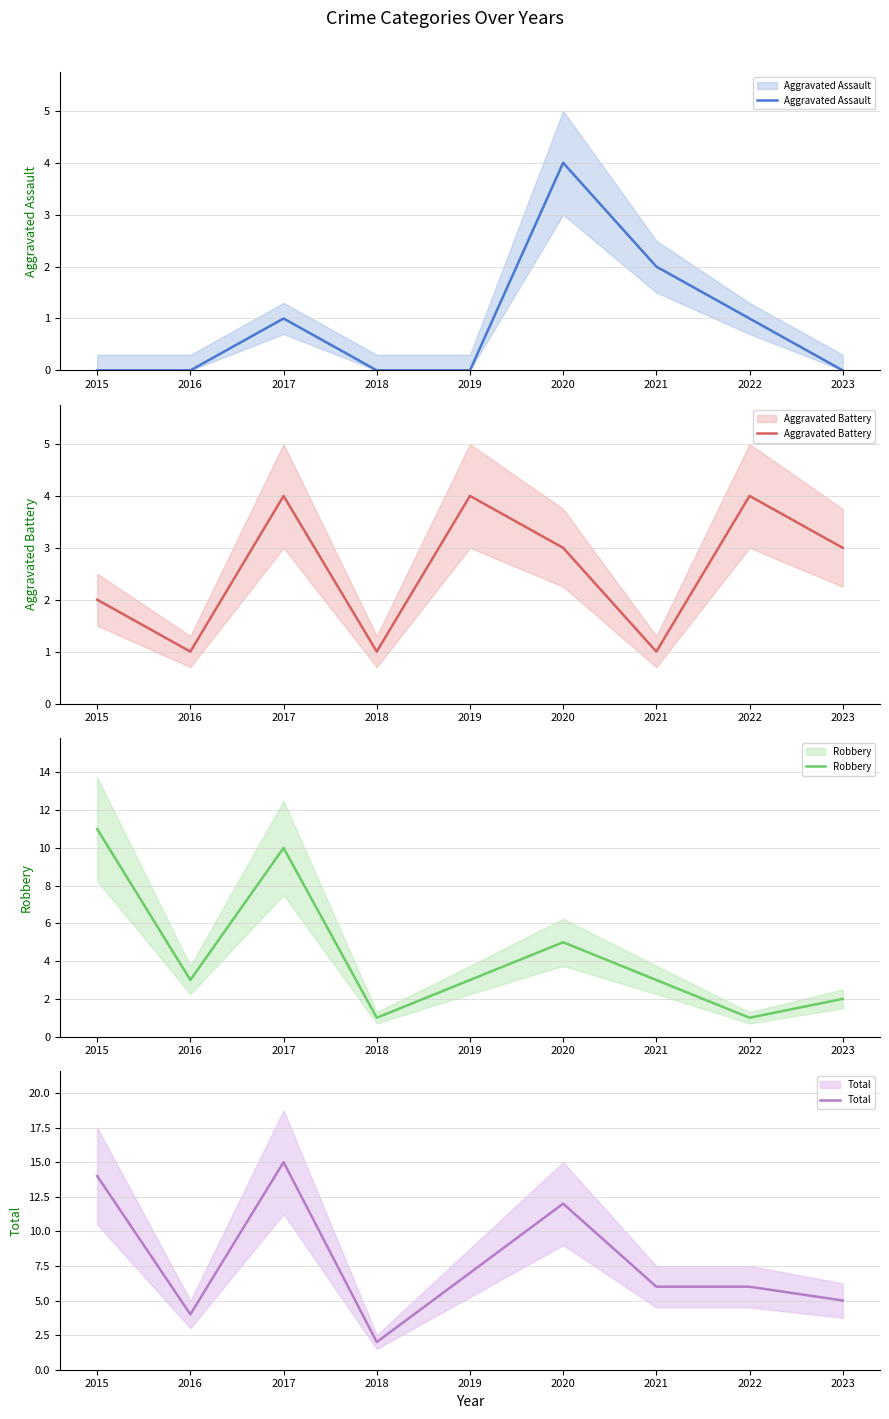

Where does the Robbery series first go above 3?

2015